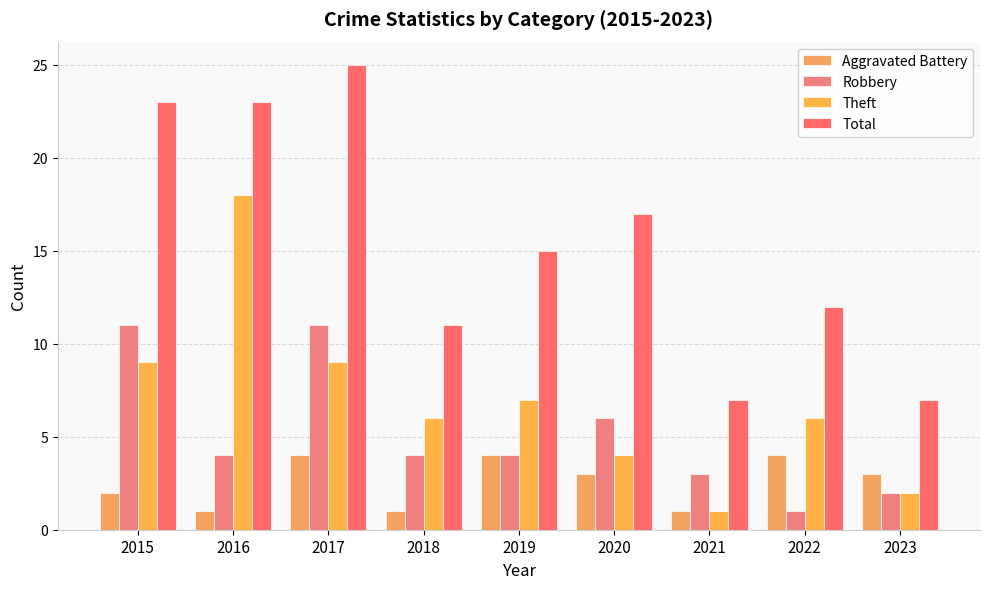

Are the bars grouped side by side (vs. stacked)?

Yes